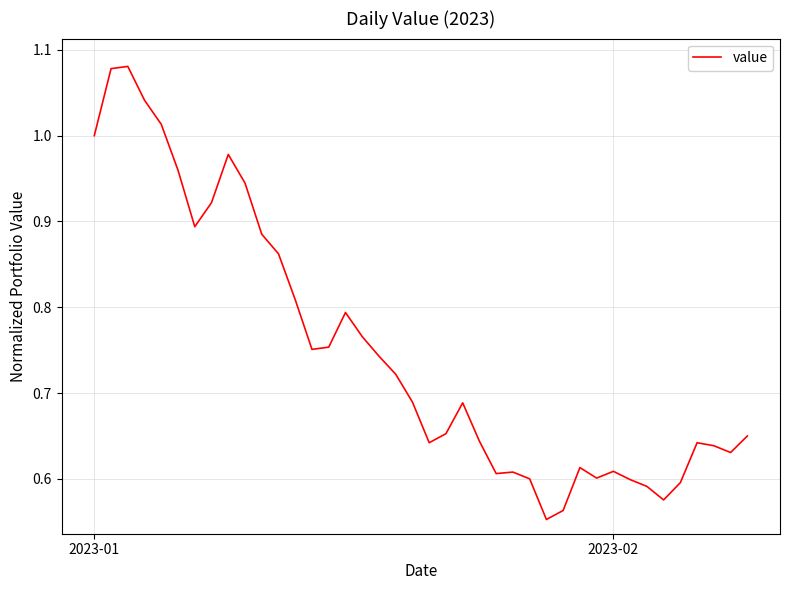

What is the difference between the maximum and minimum values?

0.5